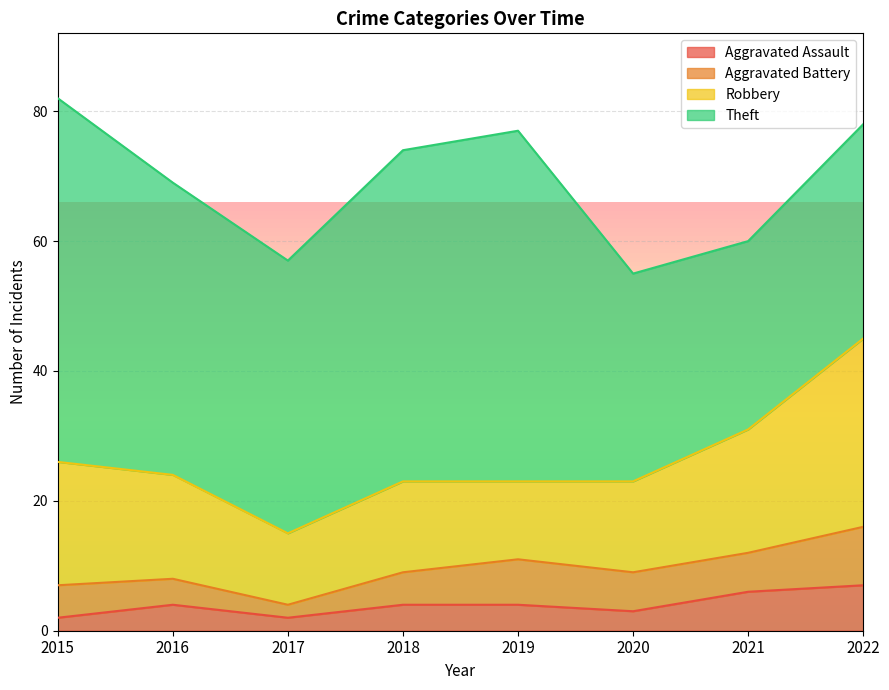

Reading left to right, extract all data points from this chart.

Aggravated Assault: 2	4	2	4	4	3	6	7
Aggravated Battery: 5	4	2	5	7	6	6	9
Robbery: 19	16	11	14	12	14	19	29
Theft: 56	45	42	51	54	32	29	33